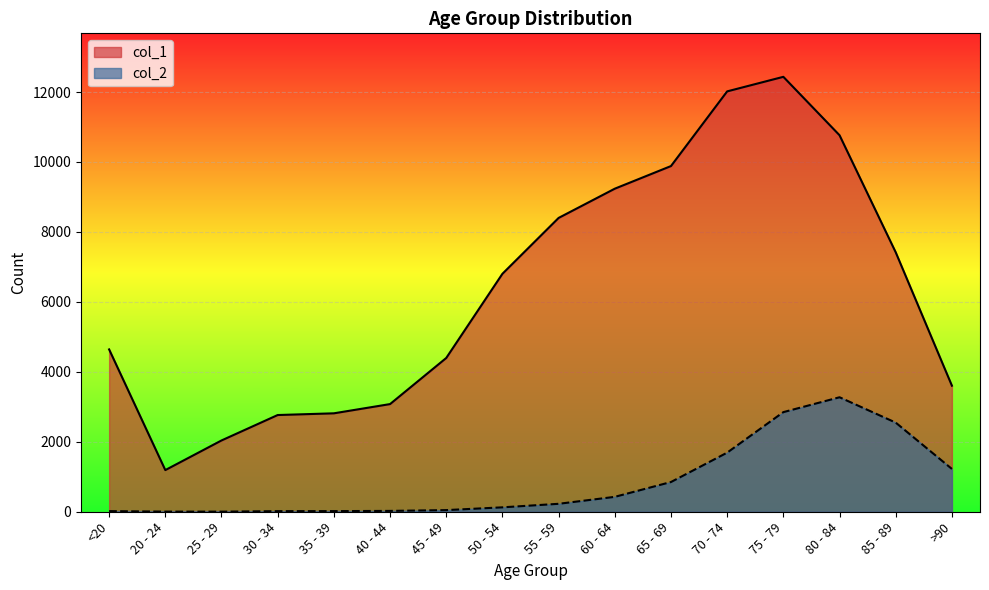

What is the label of the 2nd point from the left?

20 - 24